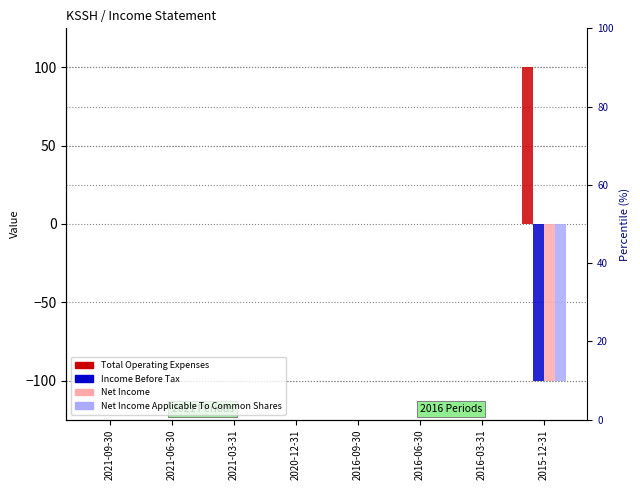

At how many categories does at least one series exceed 83?

1